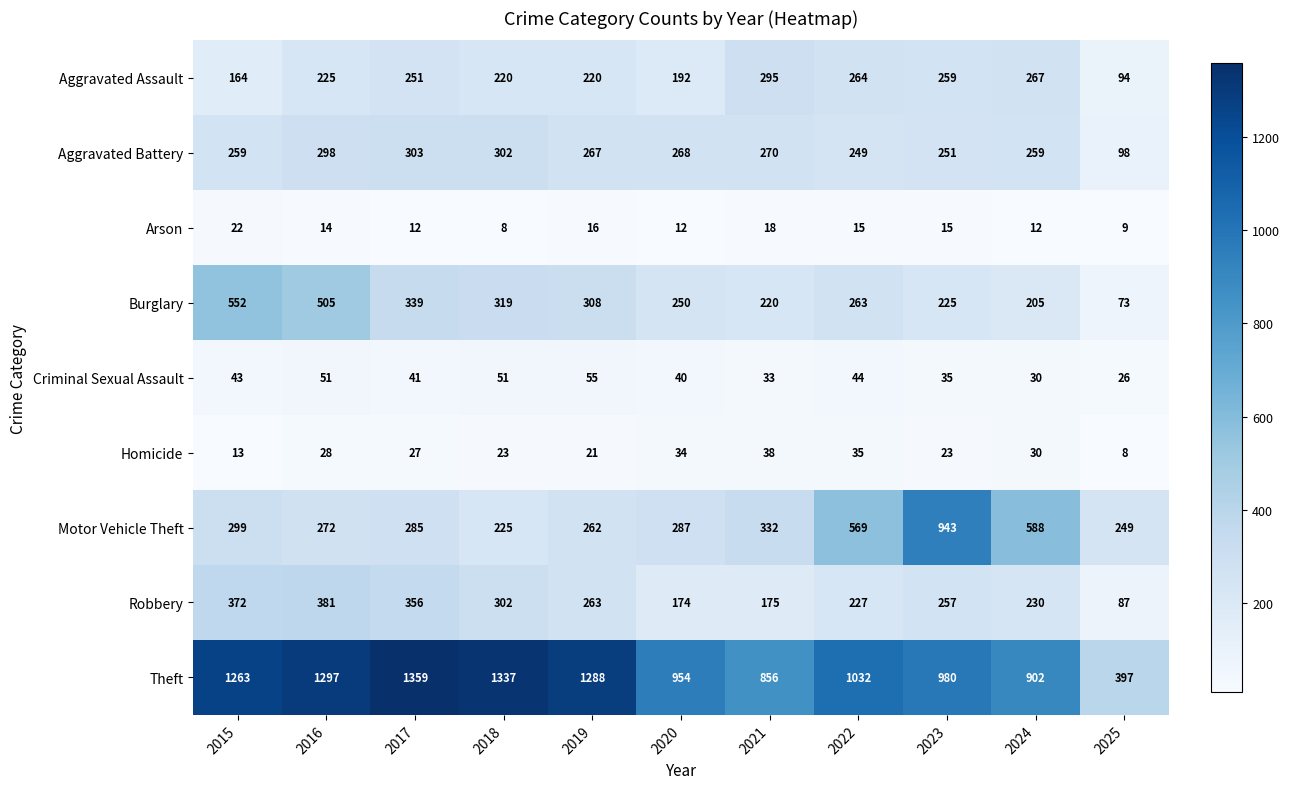

The value of Aggravated Battery at 2022 is 249. True or false?

True